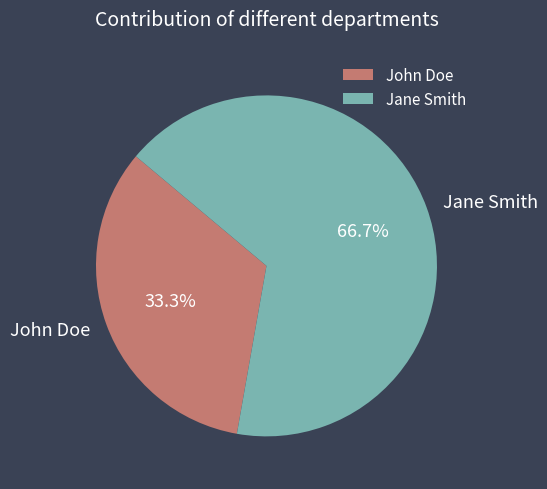

Which category accounts for the majority?

Jane Smith